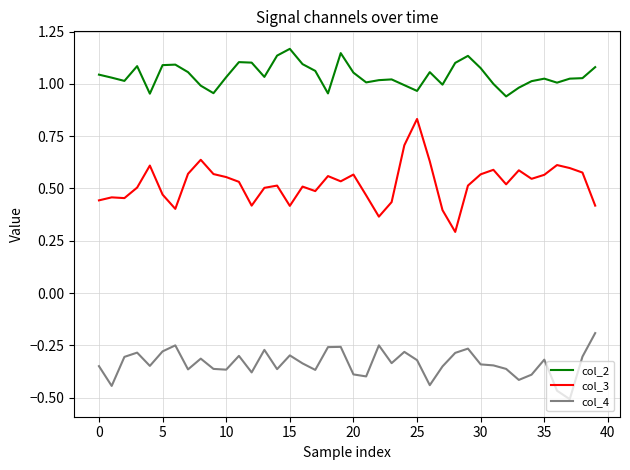

What are all the series names shown in the legend?

col_2, col_3, col_4